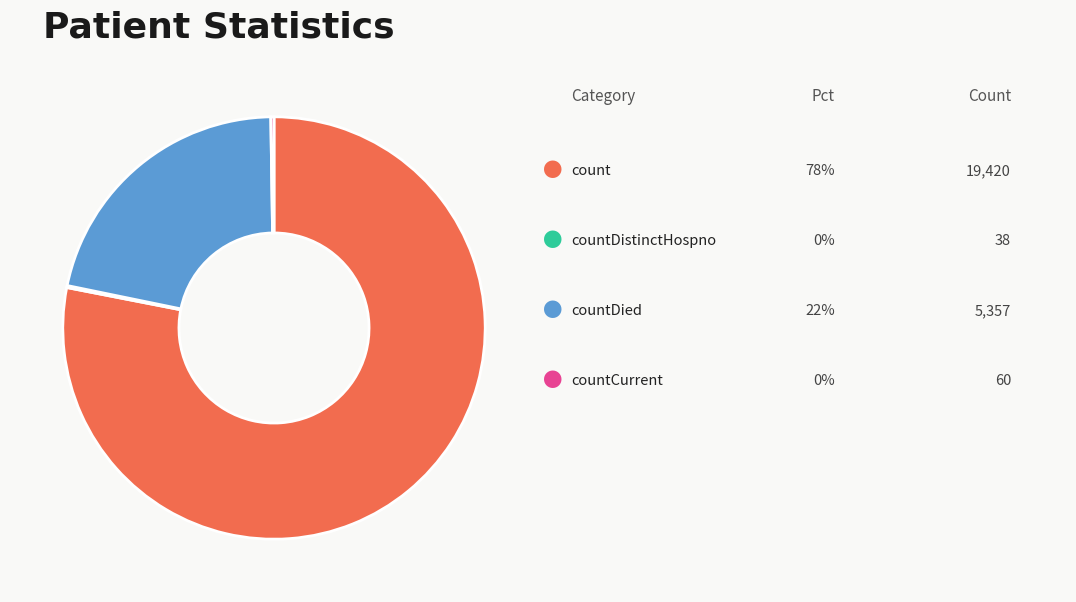

Is there any slice that represents more than half of the pie?

Yes